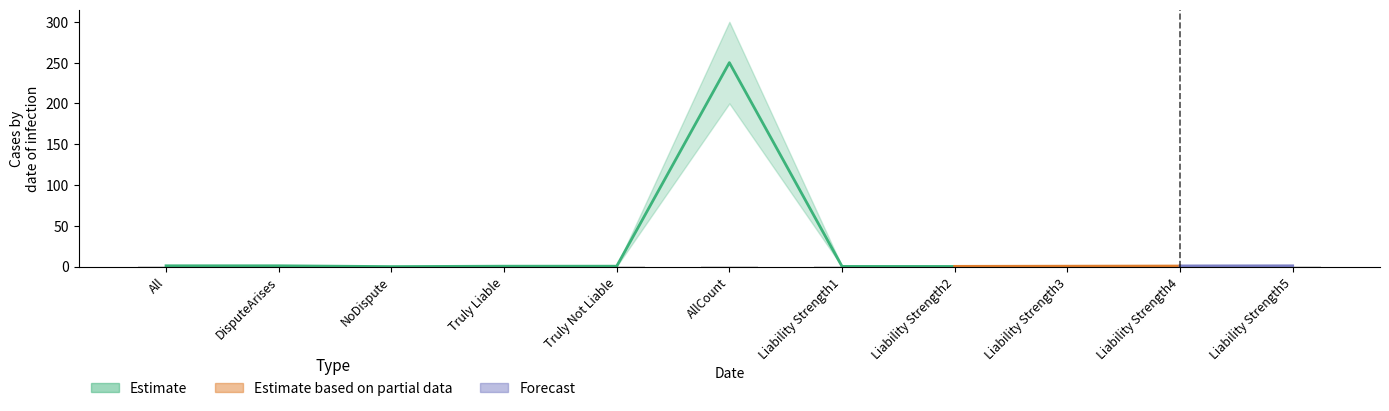

Which series has the widest spread of values?

Estimate